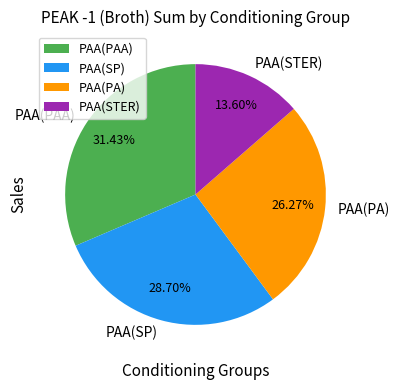

How many slices are in this pie chart?

4